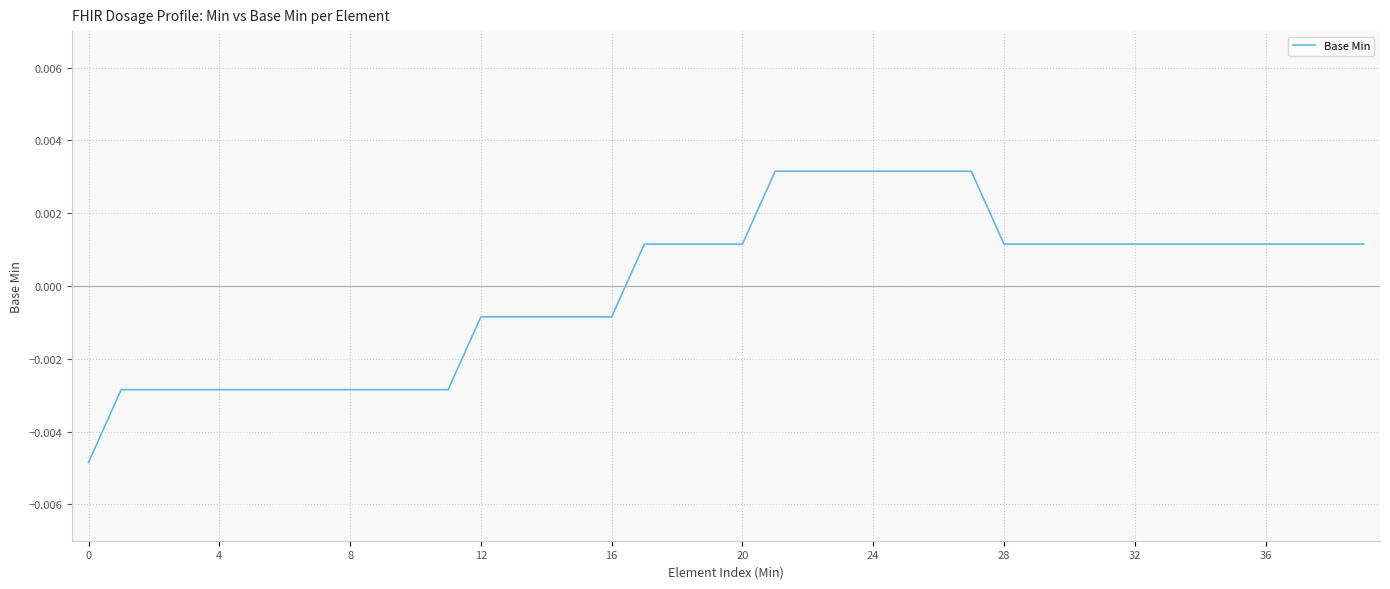

True or false: the data has more than 1 interior local peaks.

False